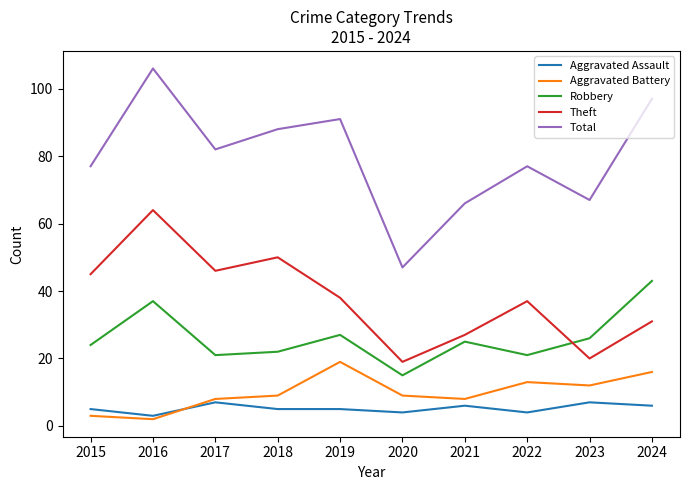

What is the minimum value for Theft?

19